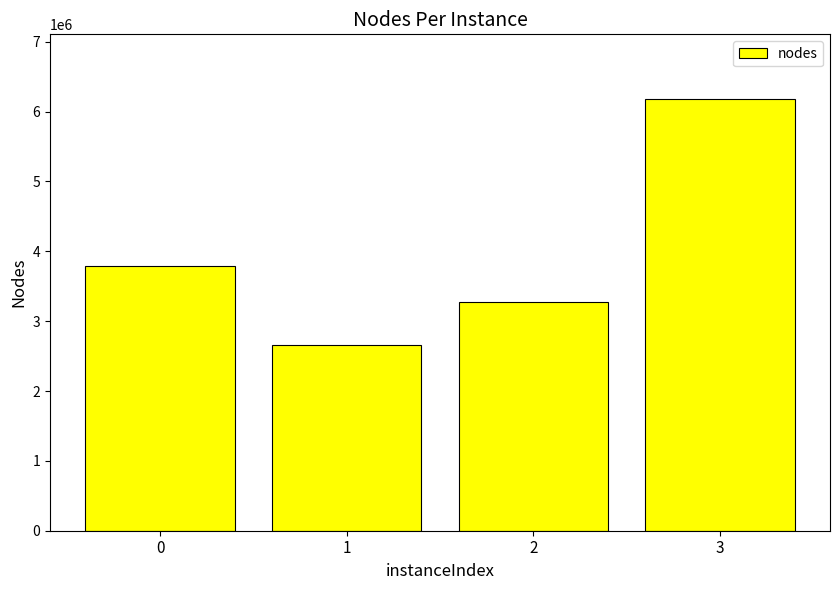

Count the number of data series in this chart.

1